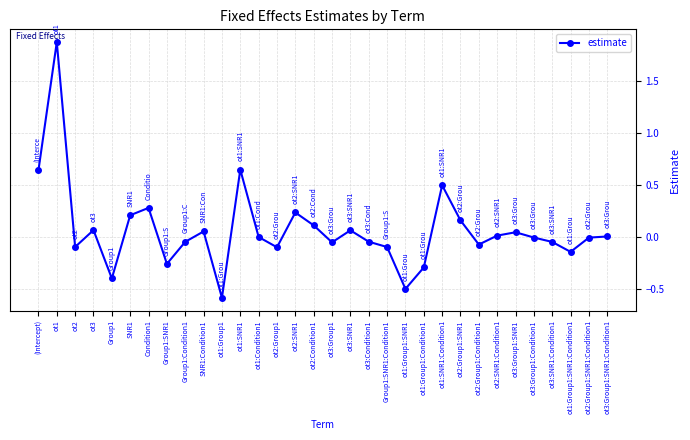

The value at ot1:Group1:Condition1 is -0.3. True or false?

True